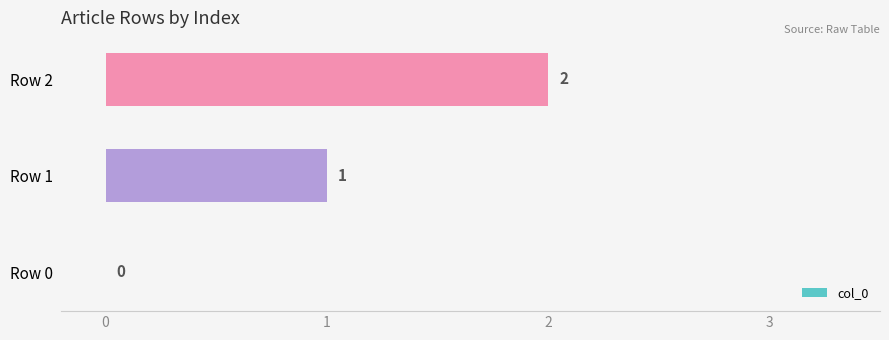

True or false: the data shows 0 at Row 1.

False